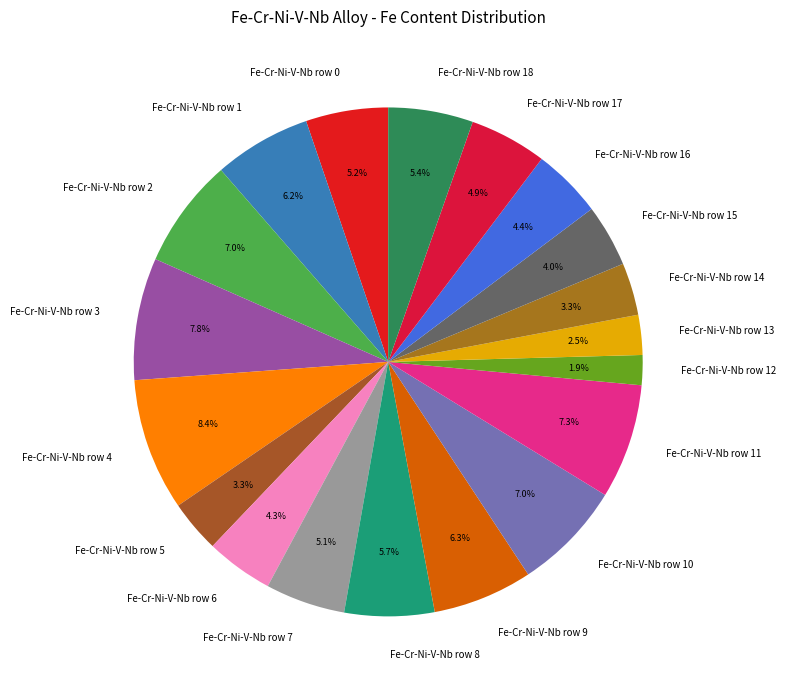

What percentage is NOT represented by Fe-Cr-Ni-V-Nb row 13?

97.5%